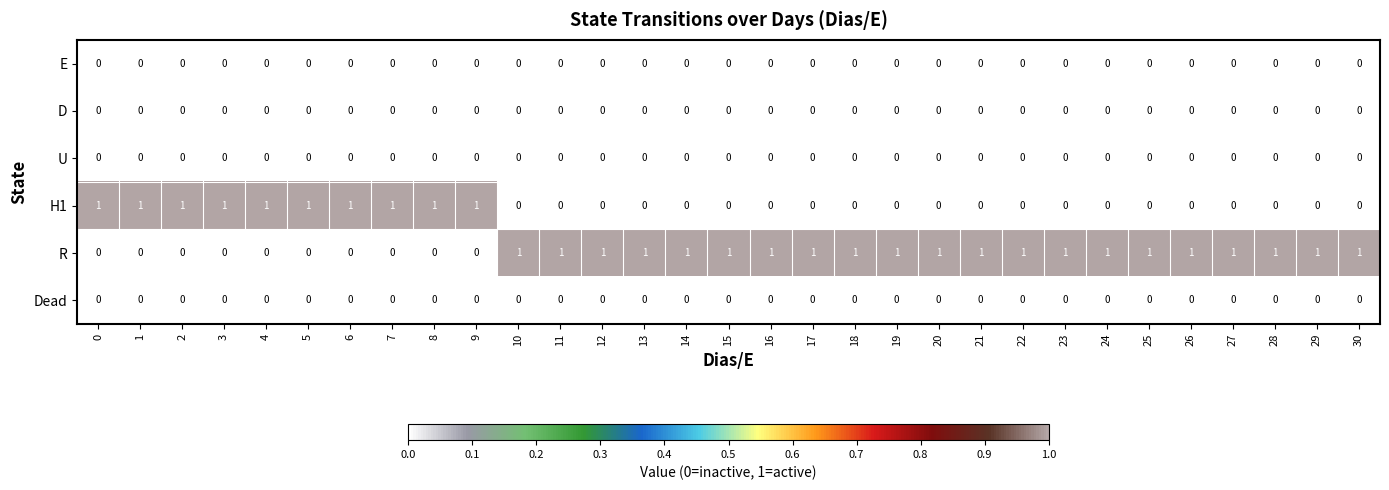

The value of E at 20 is 0. True or false?

True